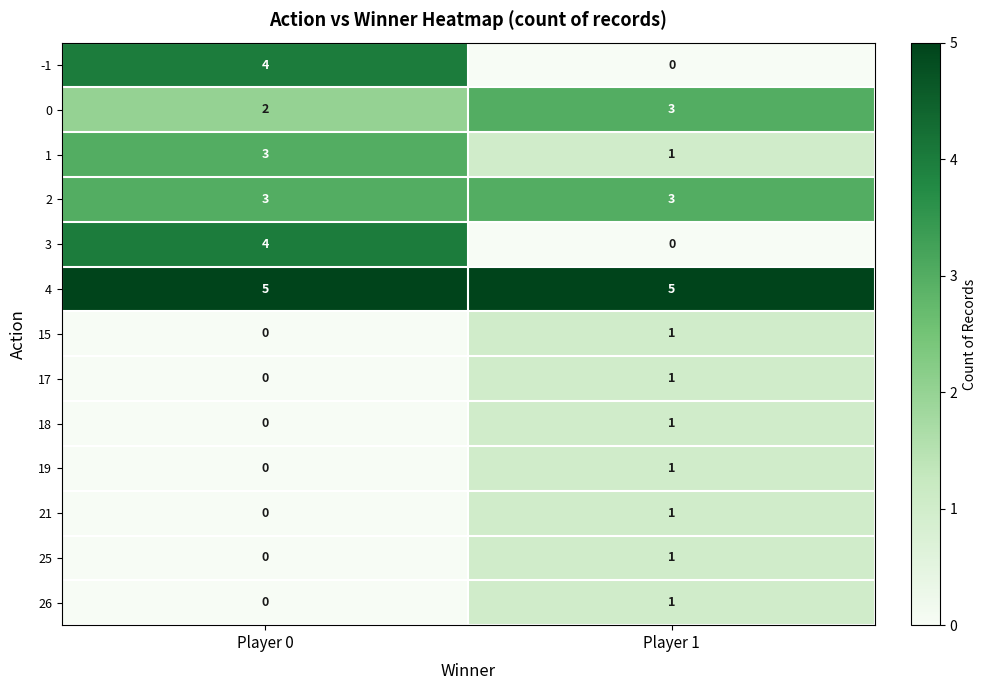

What is the difference between the highest and lowest values at Player 0?

5